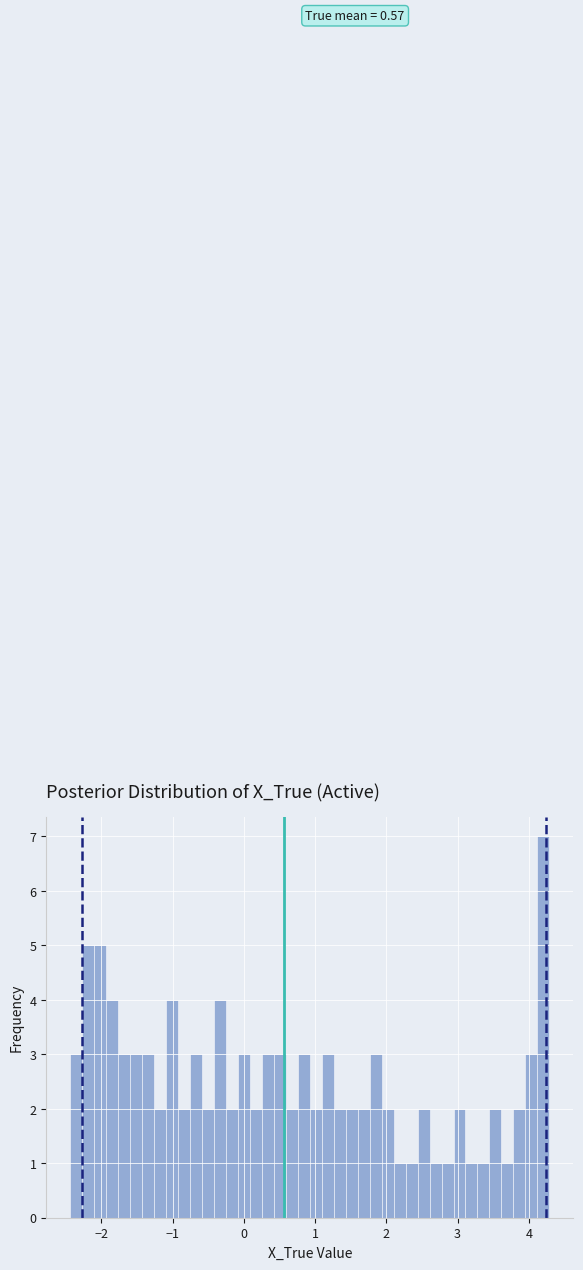

Around what value on the x-axis is the tallest bar? Give the approximate position of its centre, as read against the axis.

4.2